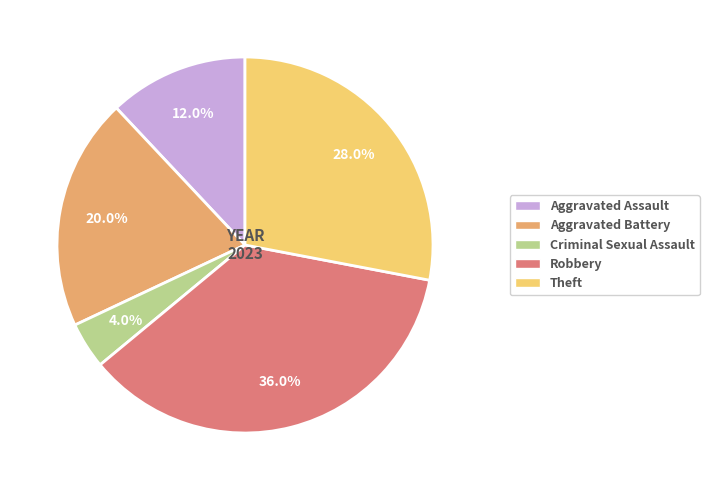

What percentage do Robbery and Aggravated Assault together represent?

48.0%